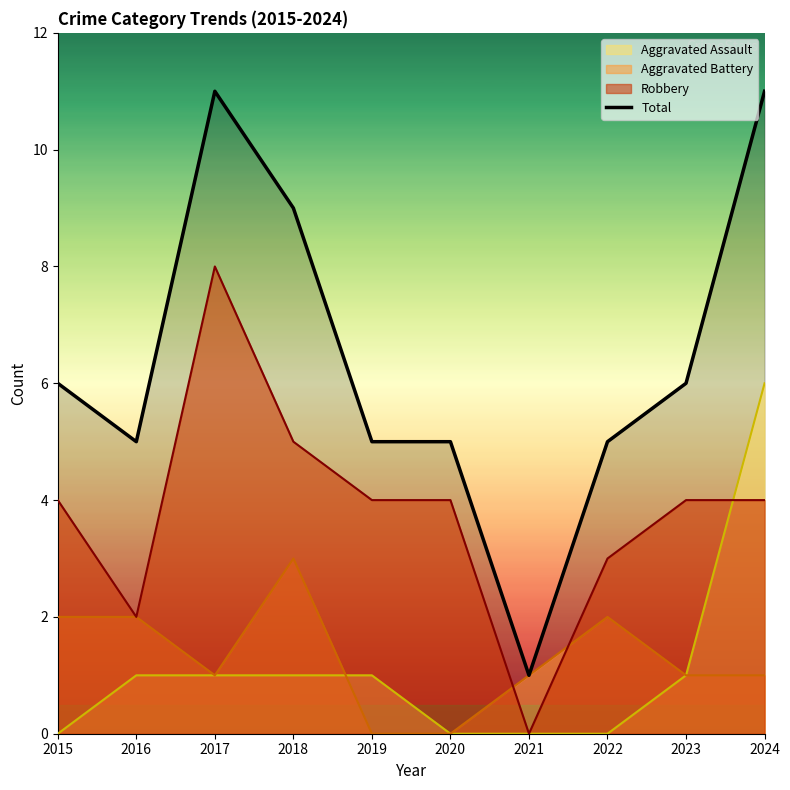

List the labels in order of value, largest first.

2017, 2024, 2018, 2015, 2023, 2016, 2019, 2020, 2022, 2021